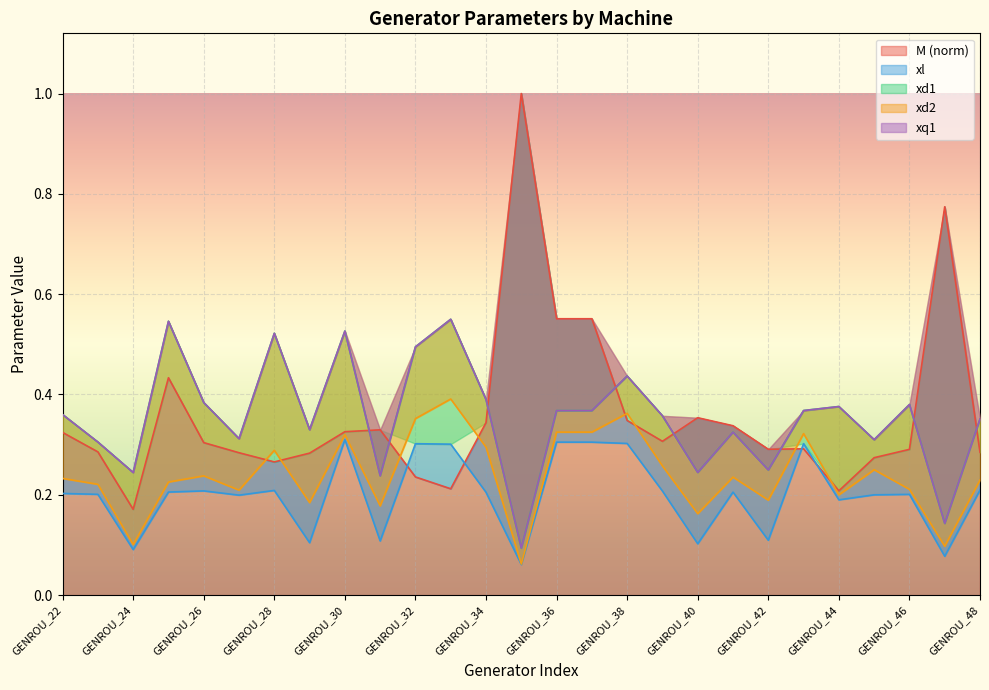

List the series in order of their peak value, lowest first.

xl, xd2, xd1, xq1, M